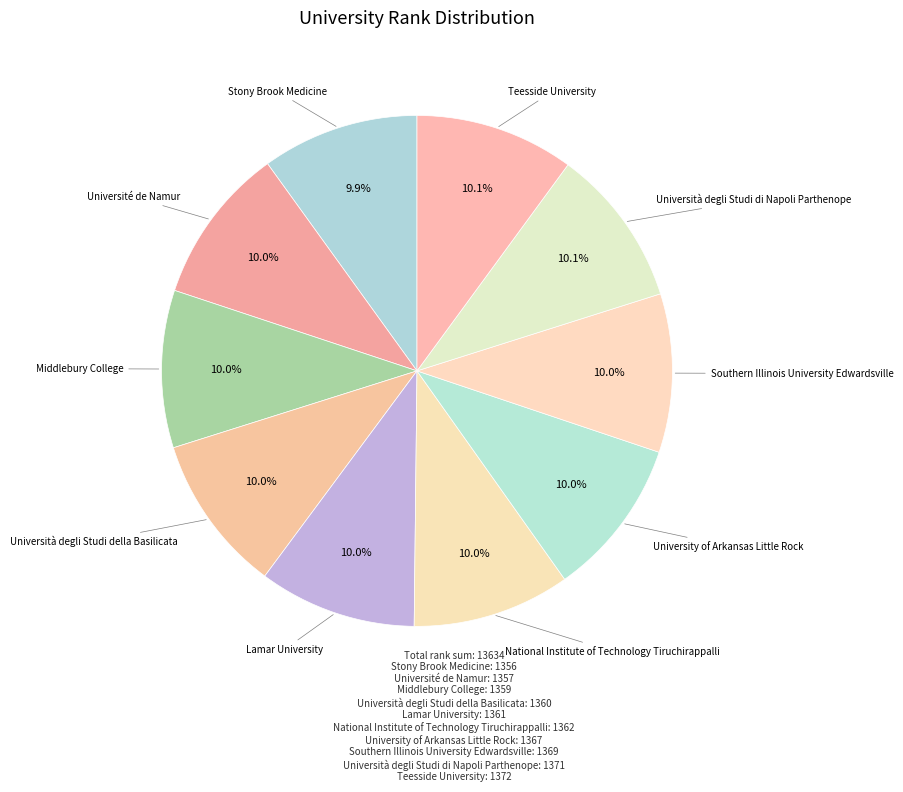

Which slice is the smallest?

Stony Brook Medicine